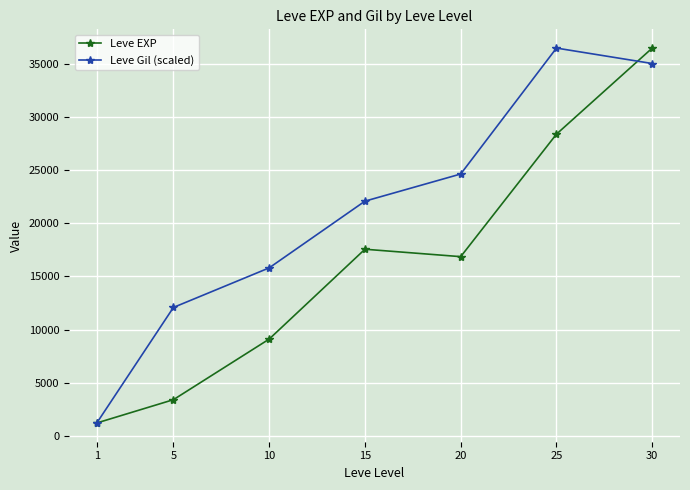

What are all the series names shown in the legend?

Leve EXP, Leve Gil (scaled)